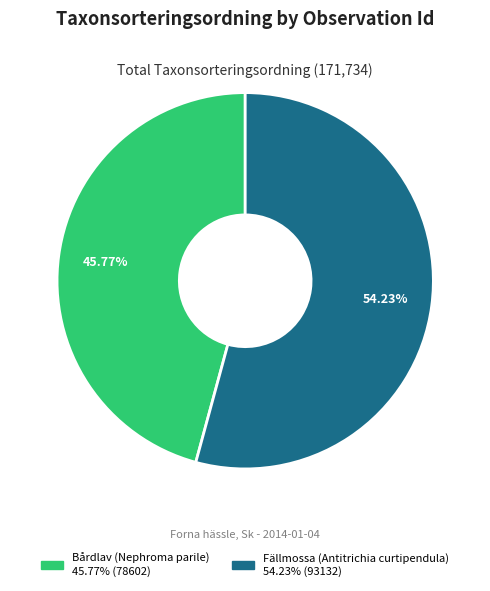

Is there a majority slice in this chart?

Yes